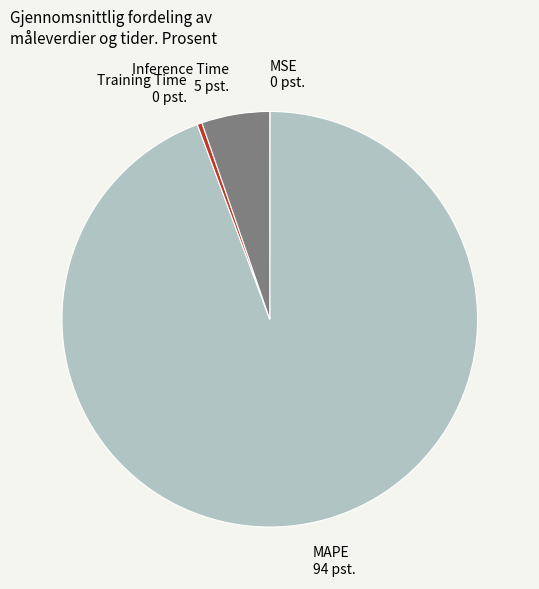

True or false: MAPE accounts for 83% of the total.

False